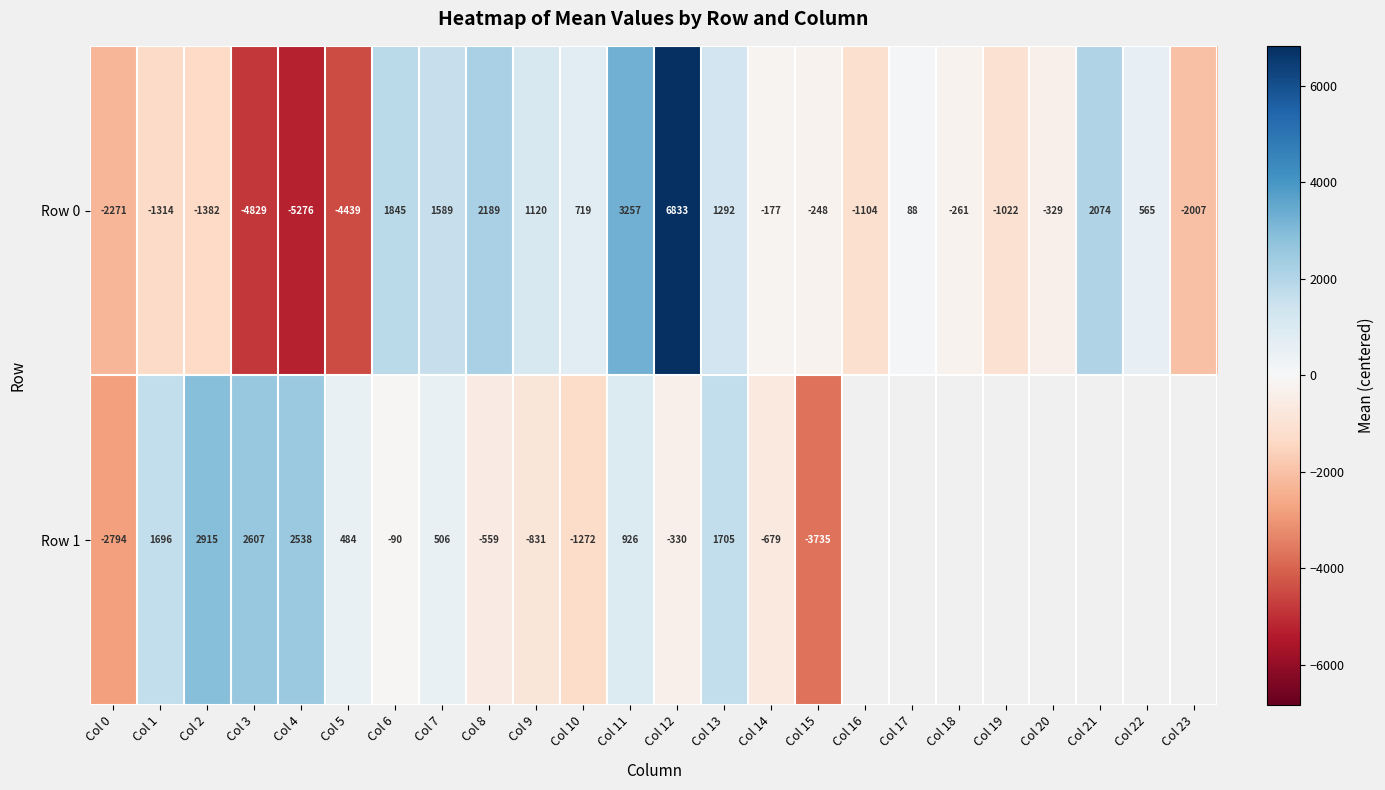

Is the value of Row 0 at Col 20 greater than the value of Row 1 at Col 13?

No